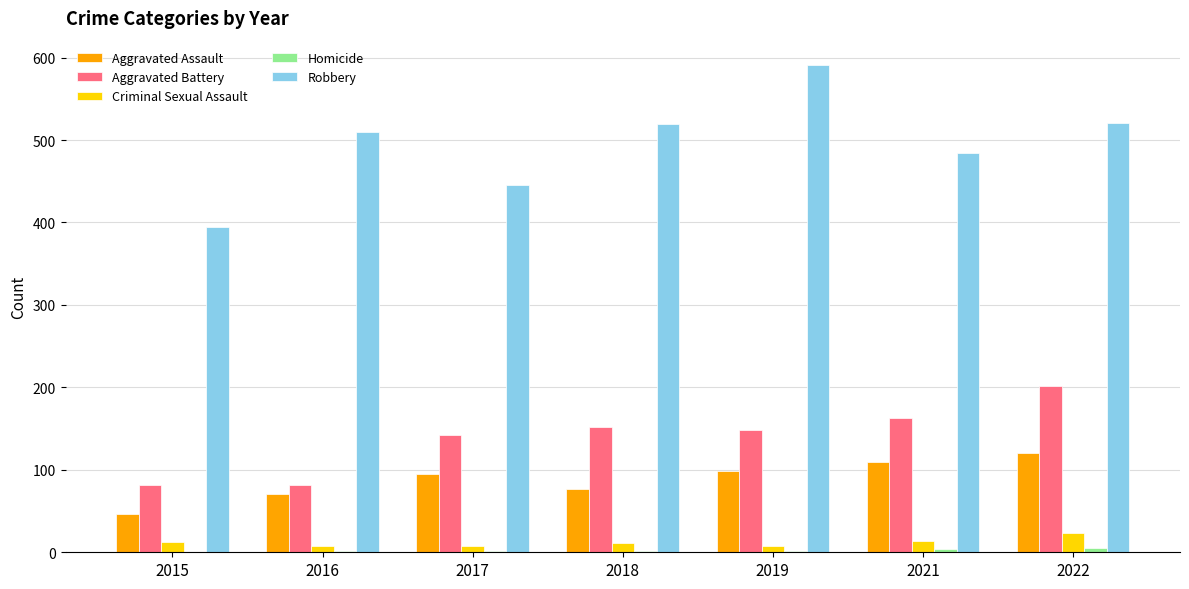

The Aggravated Assault series shows 10 at 2015. True or false?

False